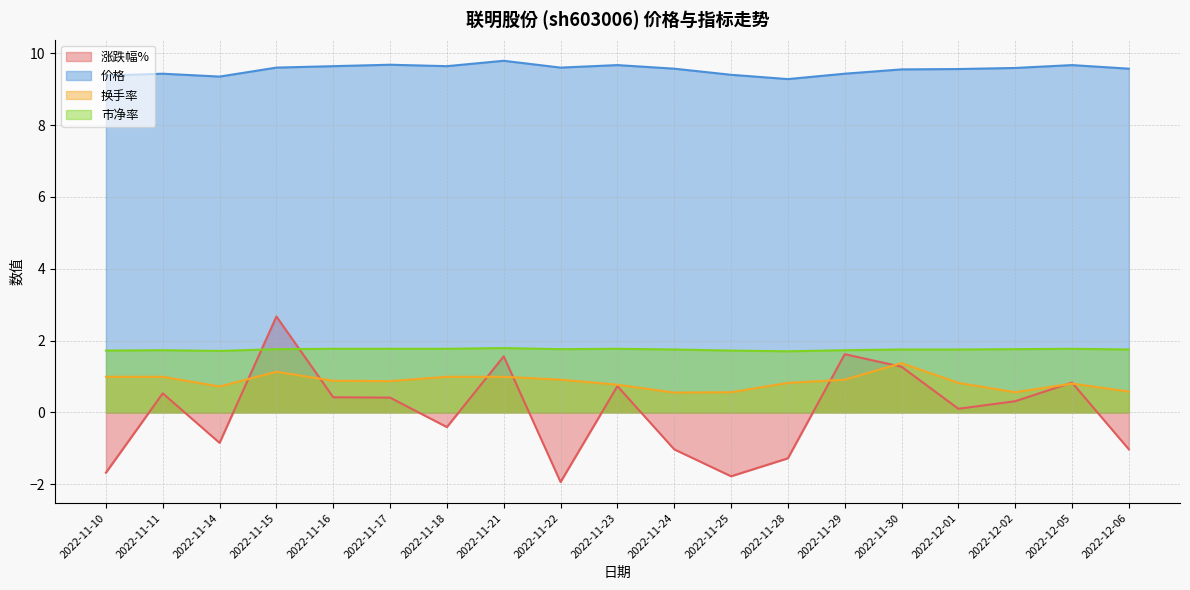

What is the total value across all series at 2022-11-24?

10.8